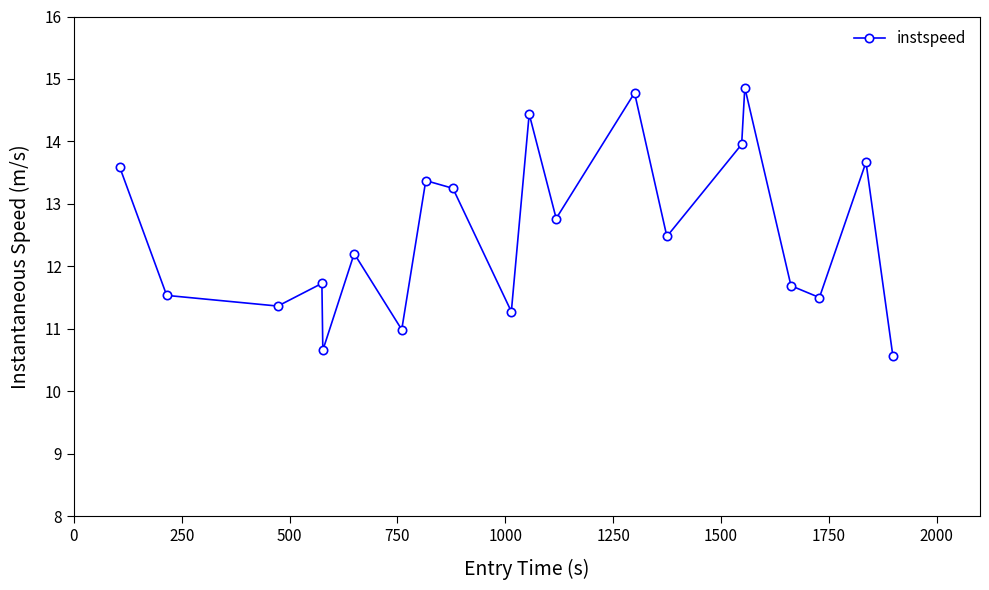

What is the difference between the maximum and second lowest values?

4.2